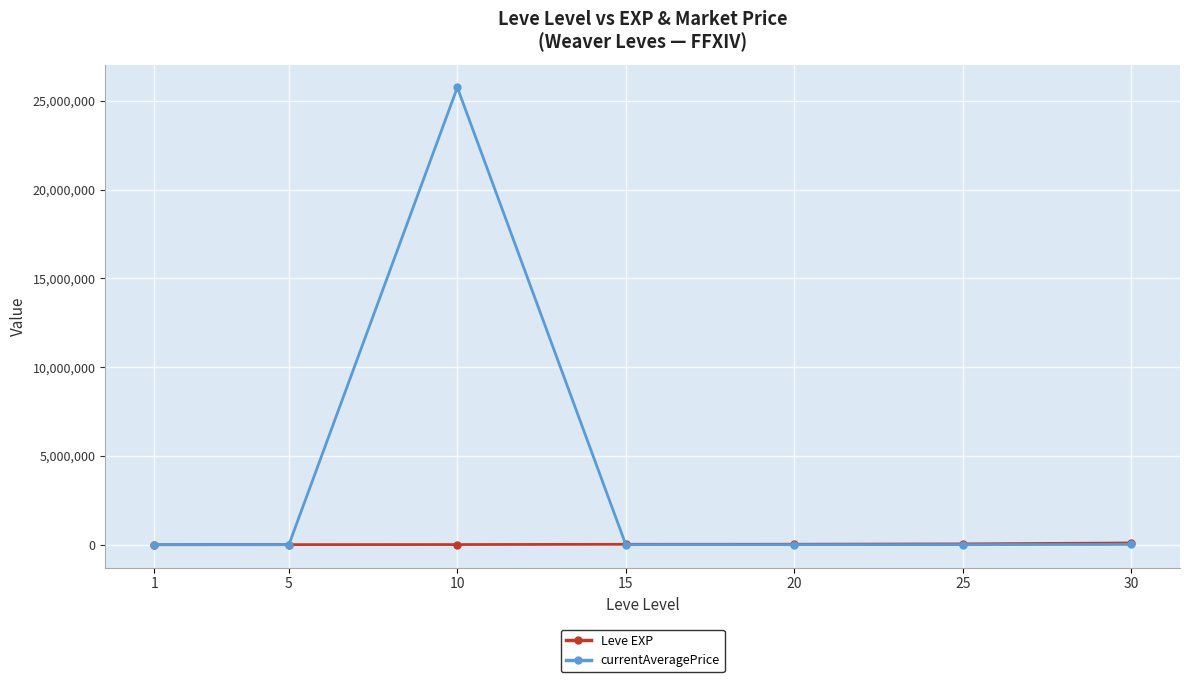

At which category does currentAveragePrice reach its first local peak?

10